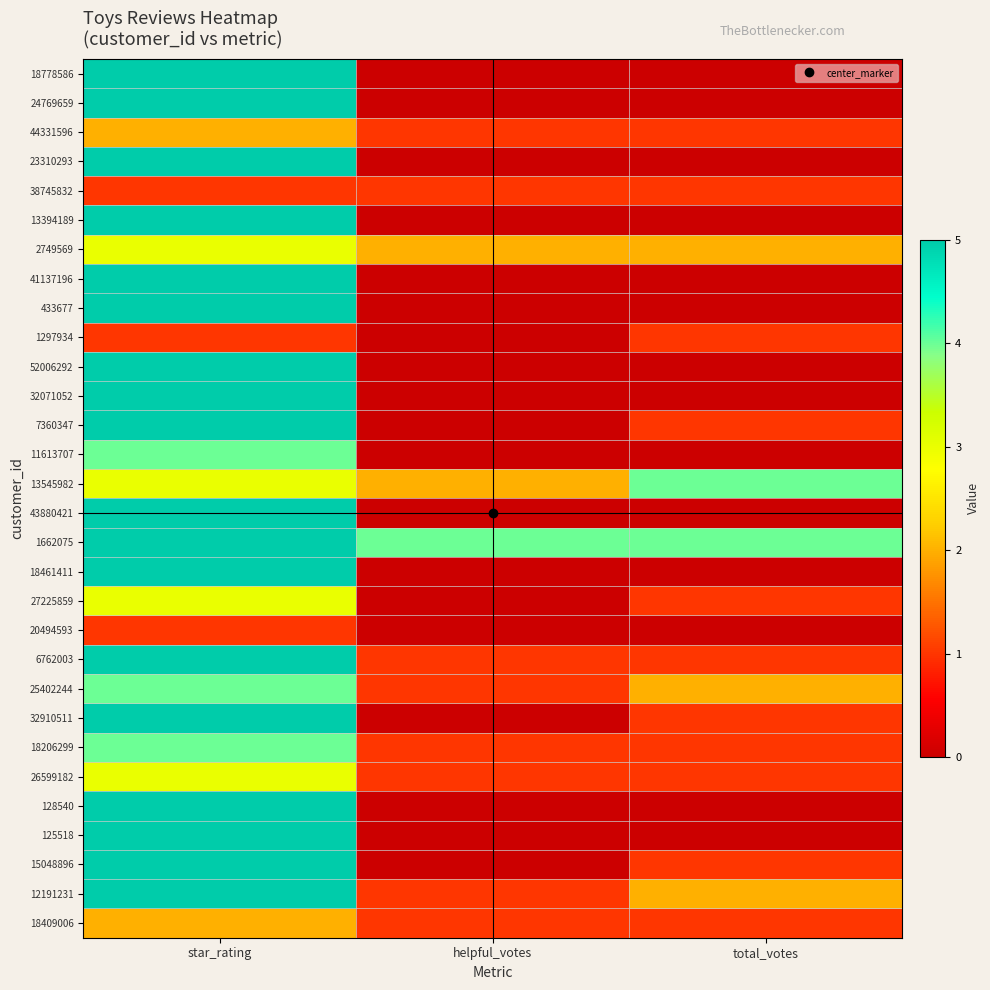

Which has a higher value, helpful_votes or total_votes?

helpful_votes